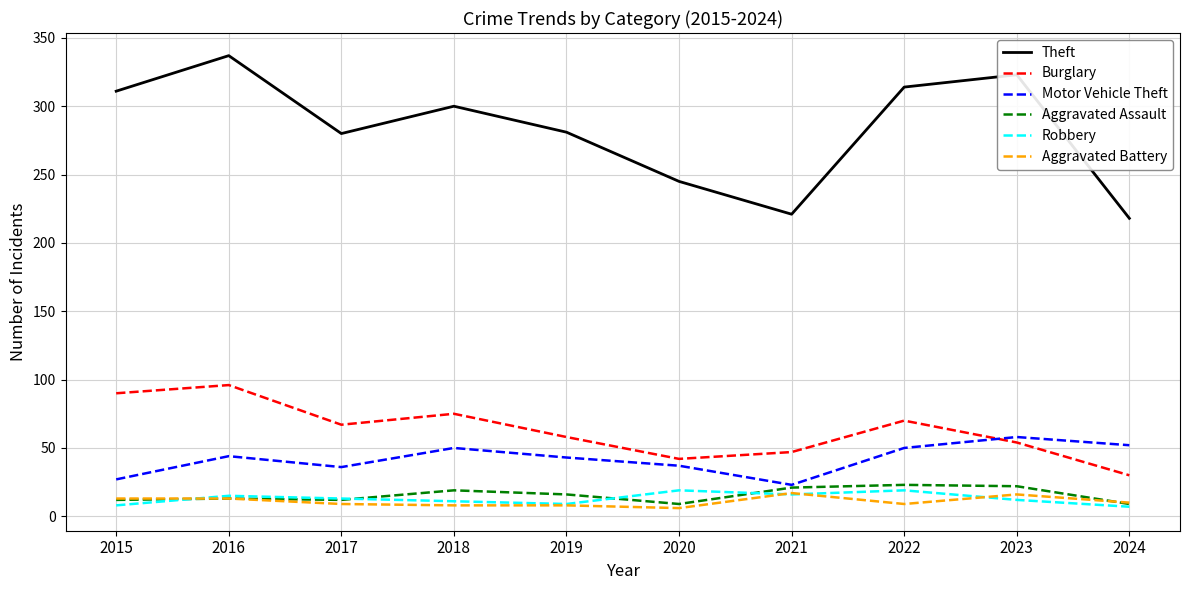

What is the spread (max minus min) of values at 2019?

273